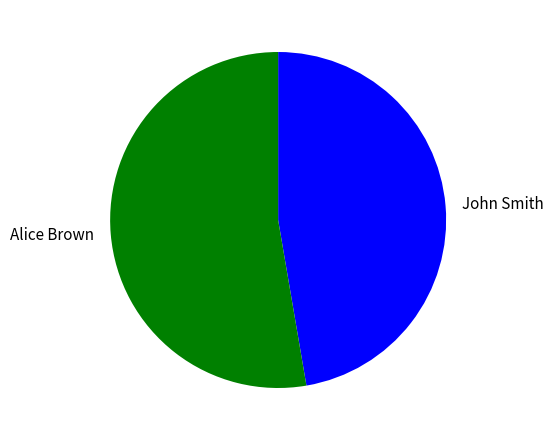

Rank the categories by value from highest to lowest.

Alice Brown, John Smith